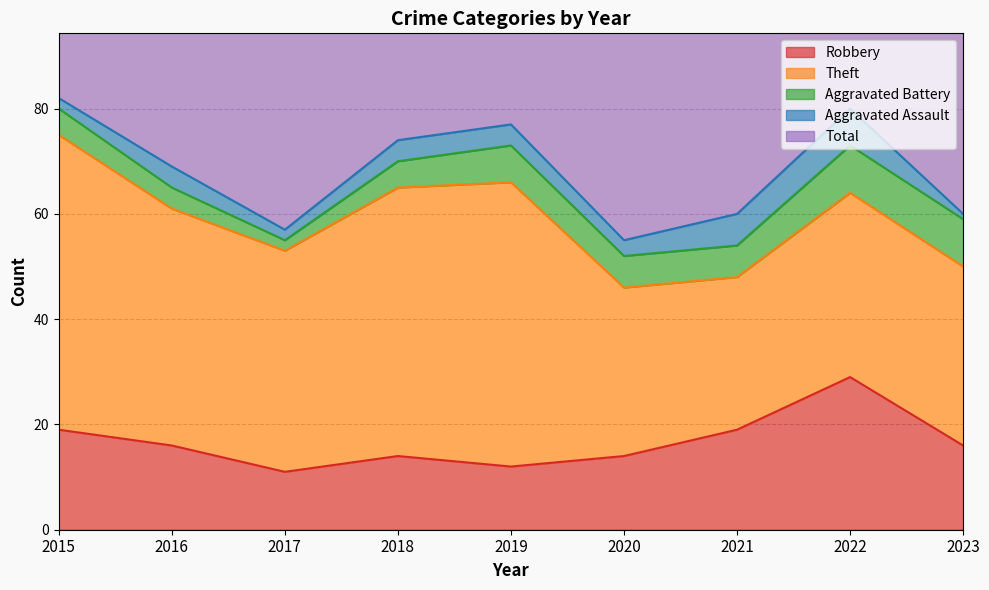

What is the value of the Theft point at the 2nd from the left?

45